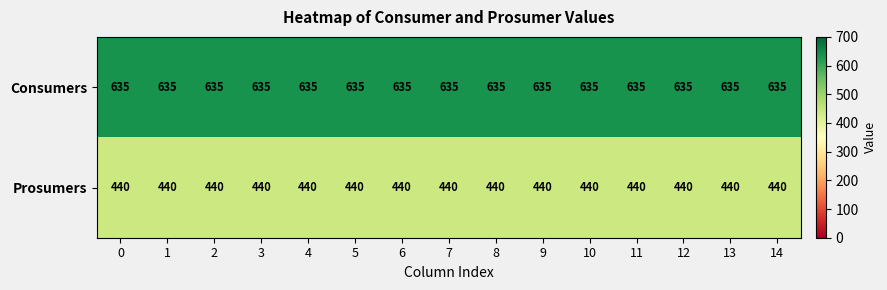

What is the difference between the highest and lowest values at 11?

195